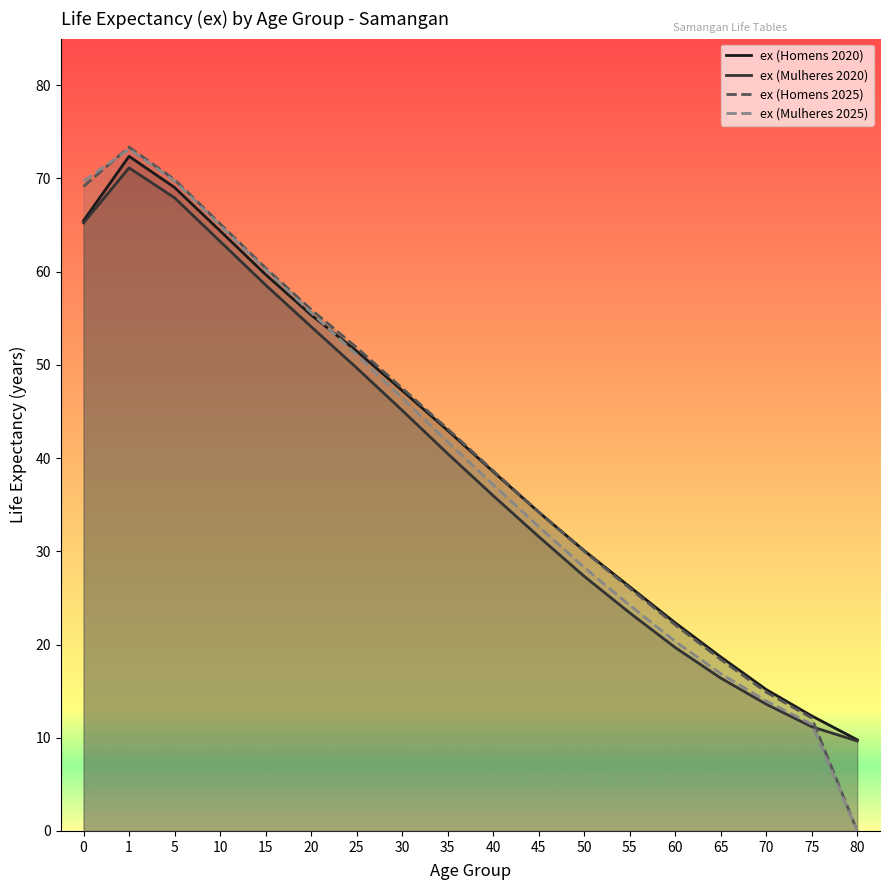

Between 15 and 75, which is larger?

15